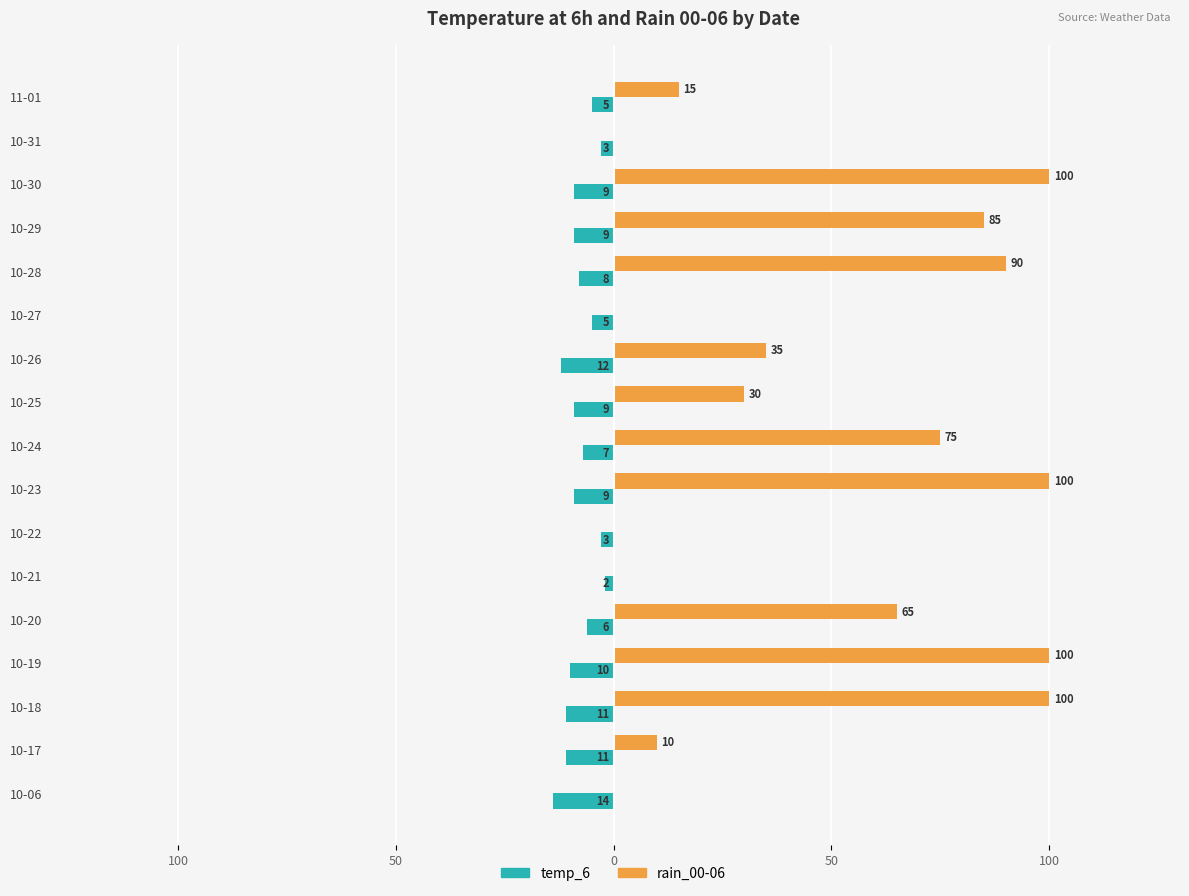

What are all the series names shown in the legend?

temp_6, rain_00-06